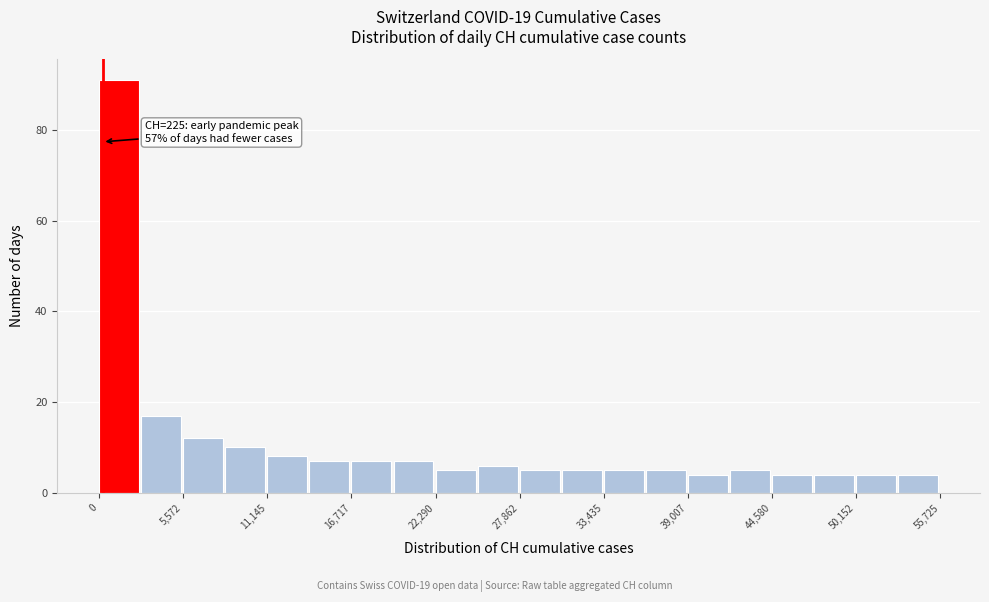

Read against the x-axis, roughly where is the centre of the tallest bar?

1000